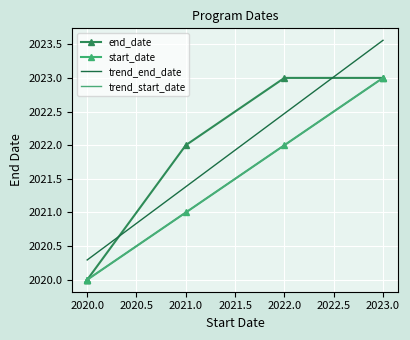

True or false: trend_start_date and trend_end_date intersect in this chart.

False